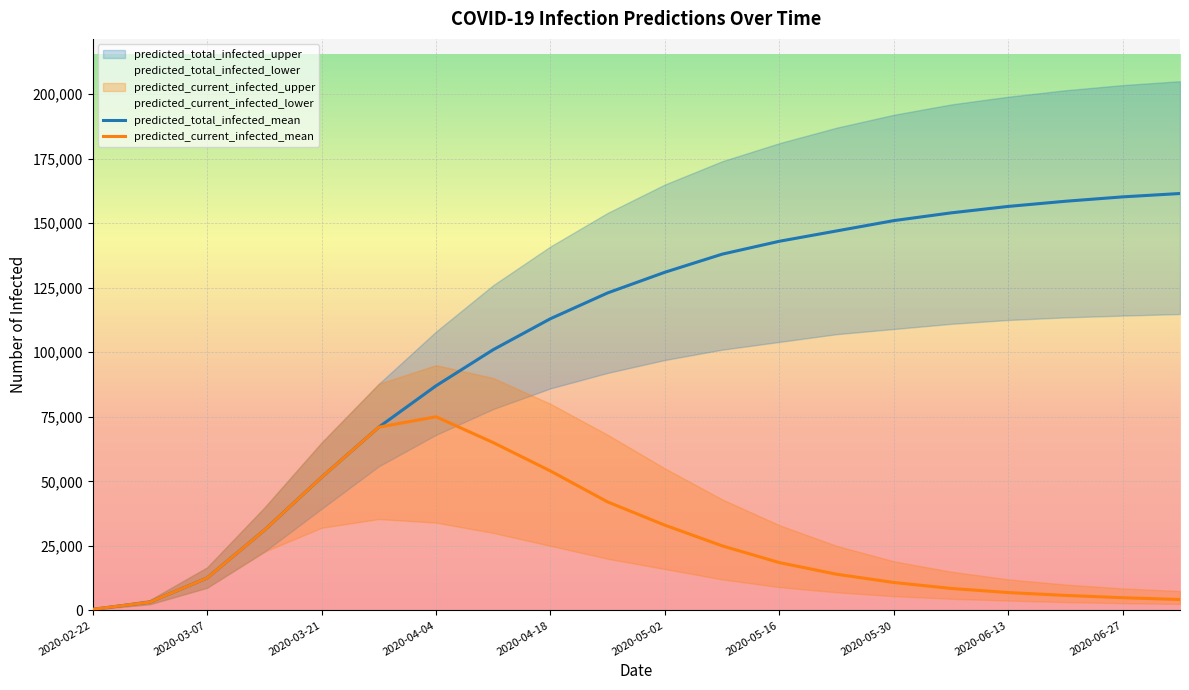

How many lines are shown in the chart?

2